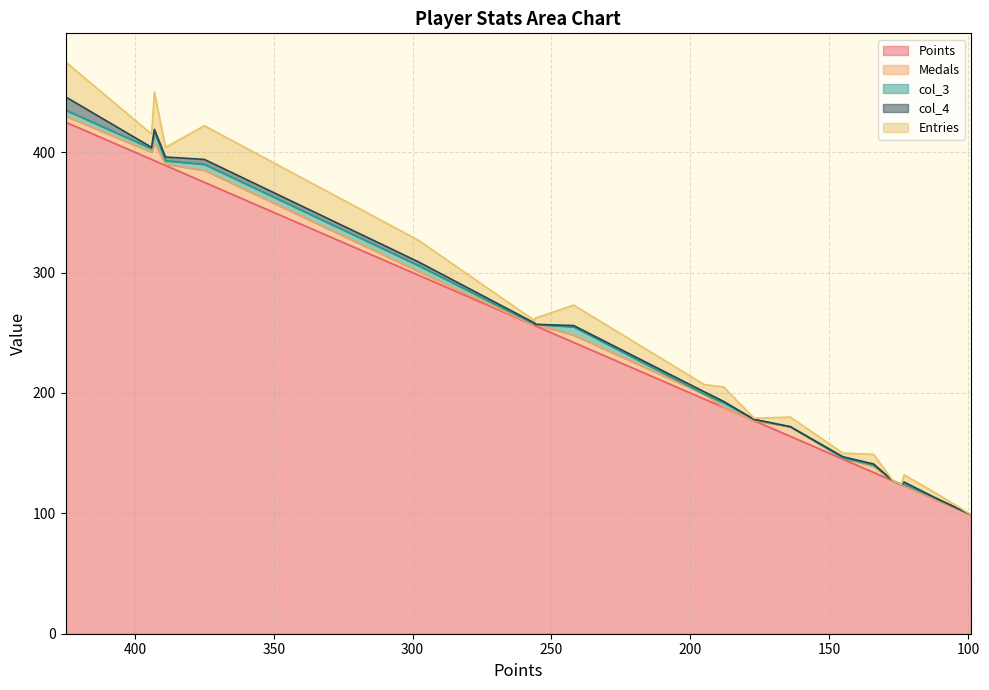

Reading left to right, transcribe all the data shown in this chart.

Points: Despin=425	Rimato=394	sm27=393	JeffCompass=389	Pogo=375	Larvi=298	RSW=256	peaches=256	toburr=242	JJsrl=195	ModestTomato=188	Libre=177	SidedWilliams=164	Jukatox=145	FoundYourGun=134	Anonymous 2=127	mdmason85=124	GravityBeatle=123	Derp=111	Dex=99
Medals: Despin=5	Rimato=6	sm27=15	JeffCompass=1	Pogo=10	Larvi=3	RSW=0	peaches=1	toburr=6	JJsrl=4	ModestTomato=0	Libre=0	SidedWilliams=8	Jukatox=1	FoundYourGun=5	Anonymous 2=0	mdmason85=0	GravityBeatle=0	Derp=0	Dex=0
col_3: Despin=5	Rimato=3	sm27=9	JeffCompass=3	Pogo=5	Larvi=5	RSW=1	peaches=0	toburr=7	JJsrl=0	ModestTomato=4	Libre=1	SidedWilliams=0	Jukatox=0	FoundYourGun=1	Anonymous 2=0	mdmason85=0	GravityBeatle=1	Derp=1	Dex=0
col_4: Despin=11	Rimato=1	sm27=2	JeffCompass=3	Pogo=4	Larvi=3	RSW=1	peaches=0	toburr=1	JJsrl=2	ModestTomato=1	Libre=0	SidedWilliams=0	Jukatox=1	FoundYourGun=1	Anonymous 2=0	mdmason85=0	GravityBeatle=2	Derp=0	Dex=0
Entries: Despin=29	Rimato=11	sm27=31	JeffCompass=8	Pogo=28	Larvi=18	RSW=2	peaches=5	toburr=17	JJsrl=6	ModestTomato=12	Libre=1	SidedWilliams=8	Jukatox=3	FoundYourGun=8	Anonymous 2=0	mdmason85=0	GravityBeatle=6	Derp=4	Dex=0